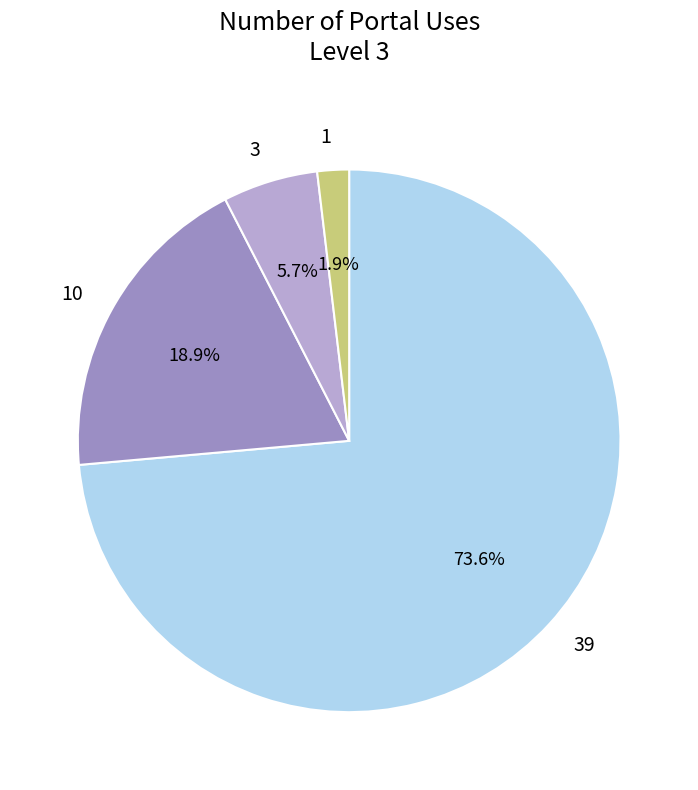

How many slices are in this pie chart?

4